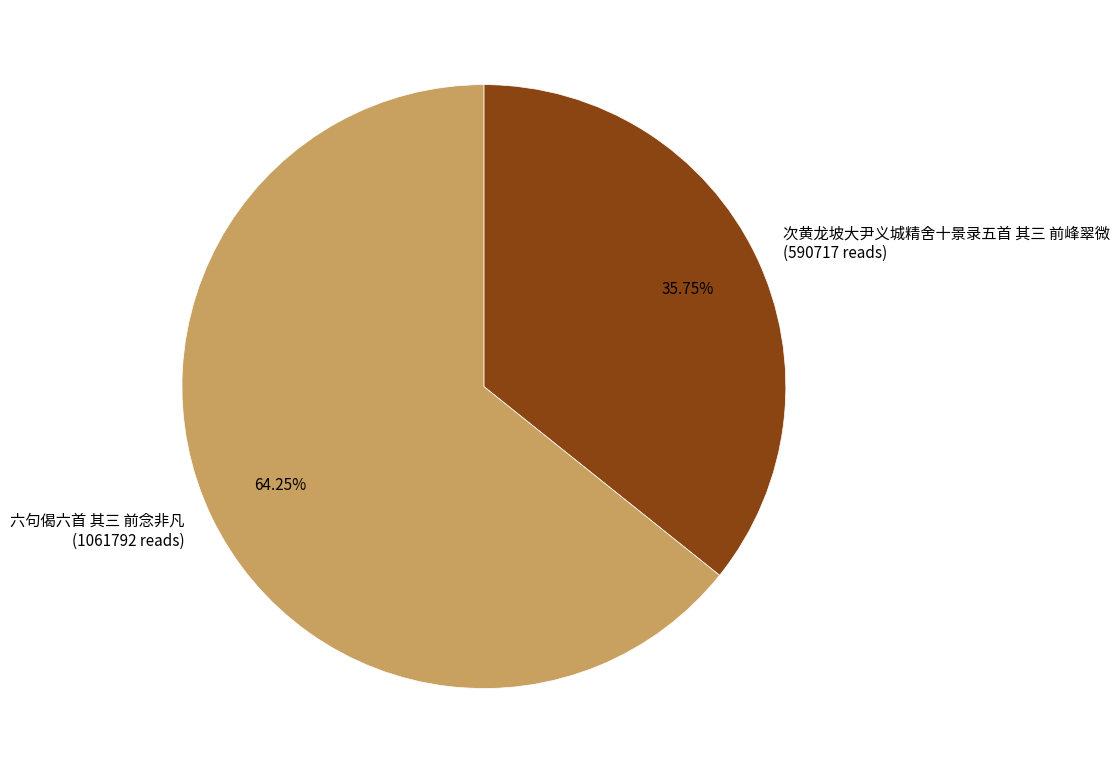

Is there a majority slice in this chart?

Yes